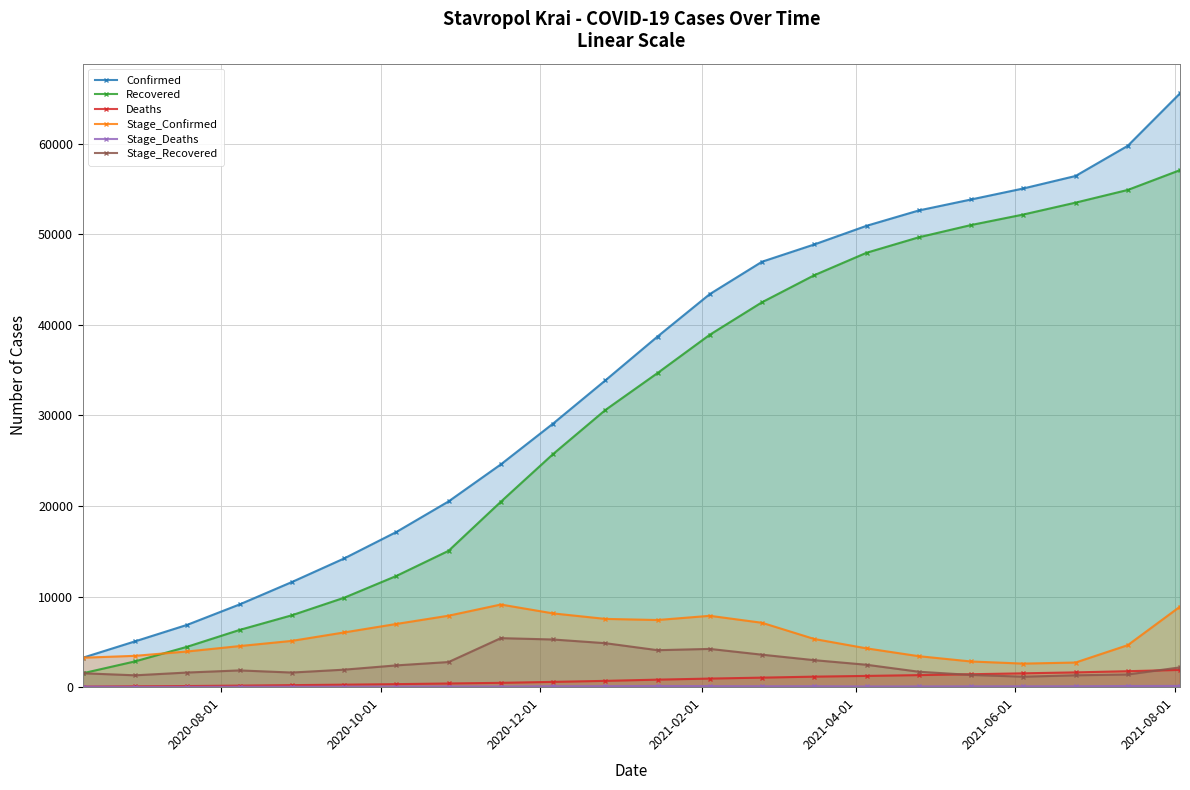

True or false: Recovered has more than 2 interior local peaks.

False